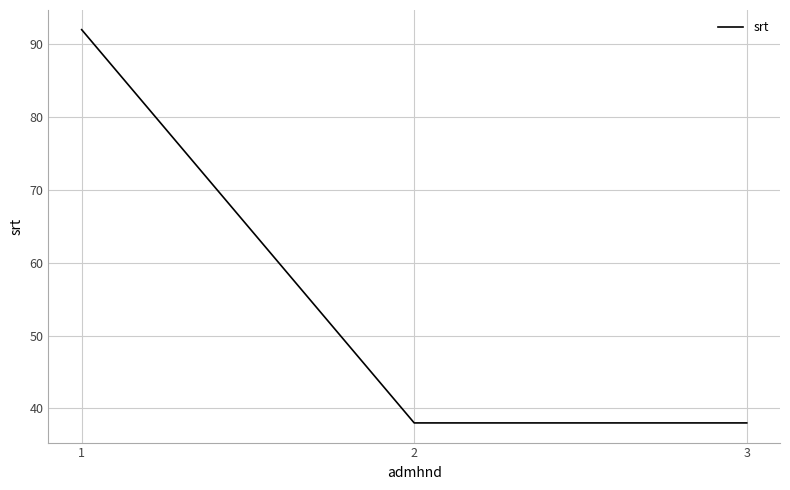

The value at 3 is 38. True or false?

True